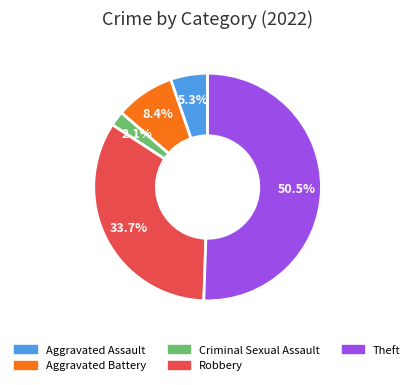

The Aggravated Assault slice represents 5% of the pie. True or false?

True